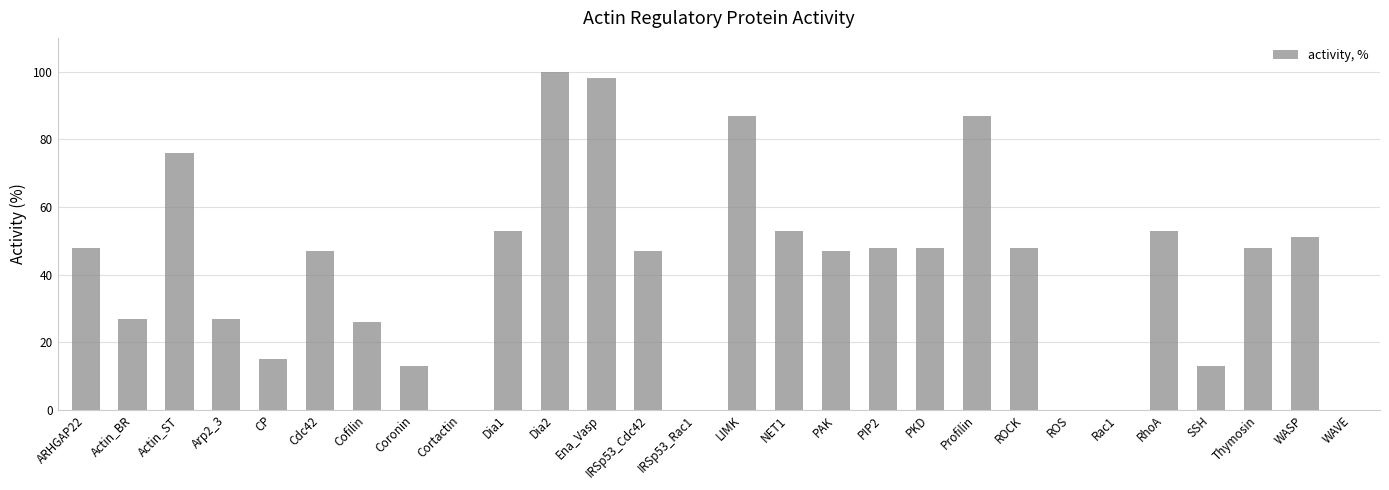

Reading left to right, list all the values displayed in this chart.

ARHGAP22=48	Actin_BR=27	Actin_ST=76	Arp2_3=27	CP=15	Cdc42=47	Cofilin=26	Coronin=13	Cortactin=0	Dia1=53	Dia2=100	Ena_Vasp=98	IRSp53_Cdc42=47	IRSp53_Rac1=0	LIMK=87	NET1=53	PAK=47	PIP2=48	PKD=48	Profilin=87	ROCK=48	ROS=0	Rac1=0	RhoA=53	SSH=13	Thymosin=48	WASP=51	WAVE=0